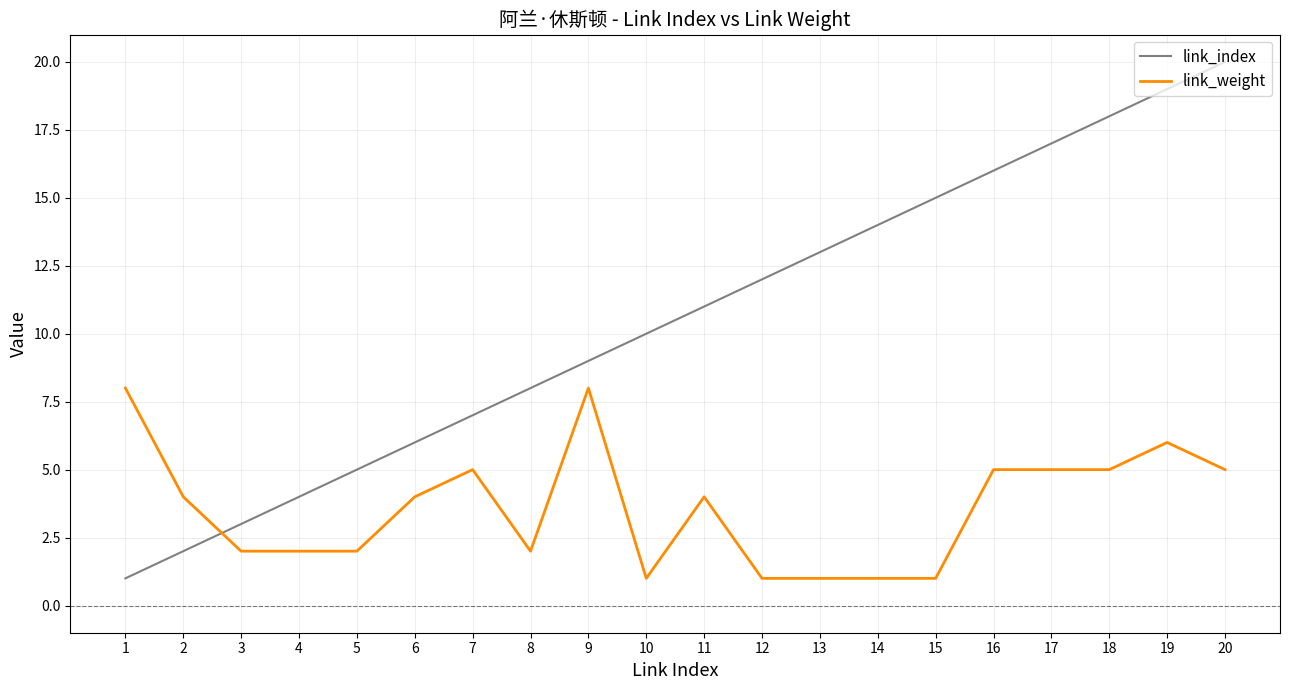

Which series changed the most between 4 and 9?

link_weight